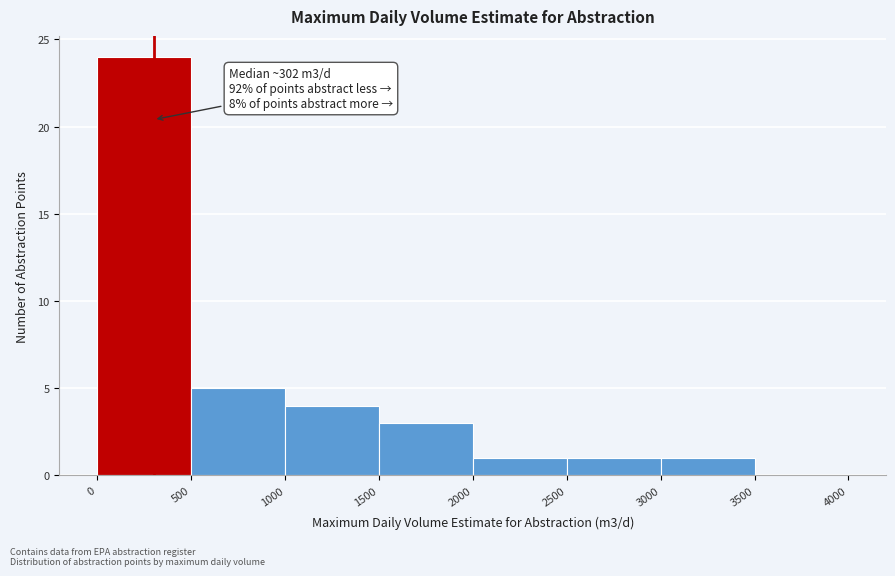

Which range on the x-axis has the tallest bar?

0 to 500